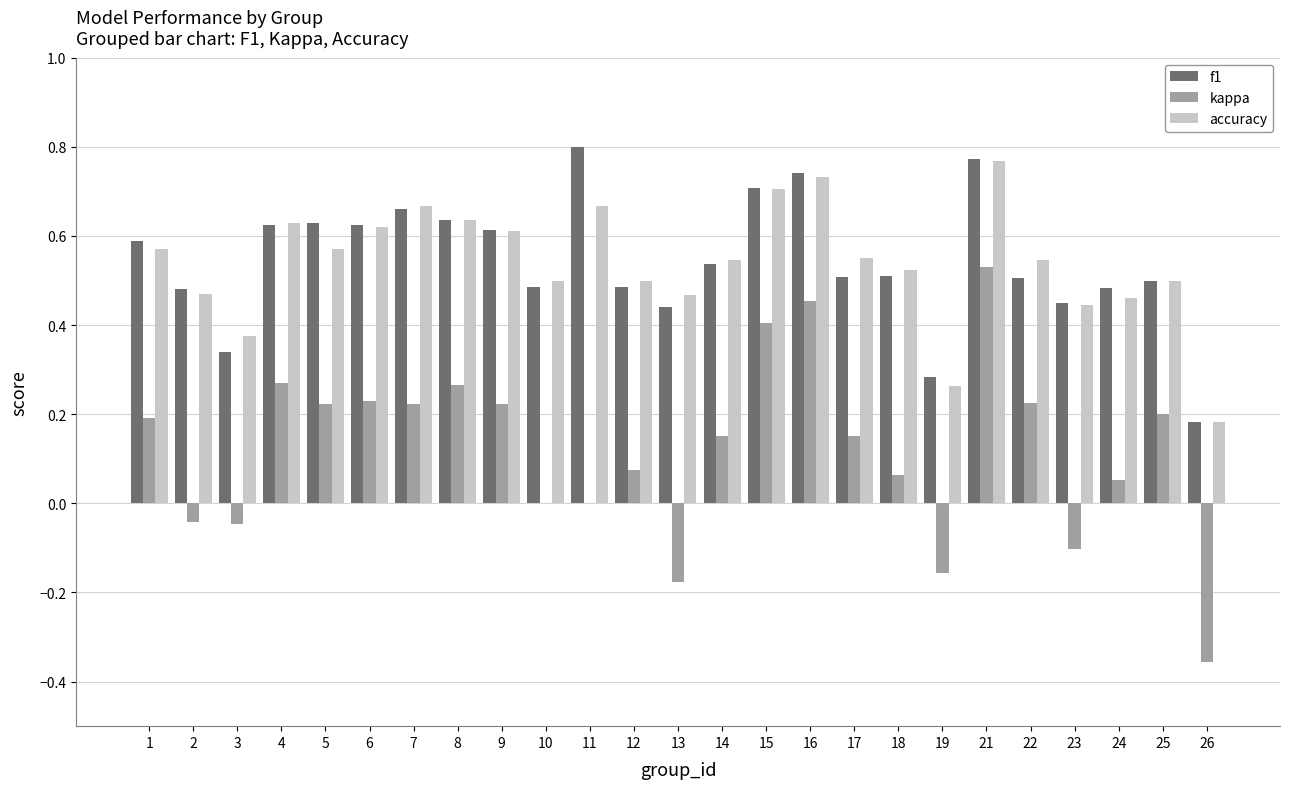

Which series changed the most between 8 and 21?

kappa